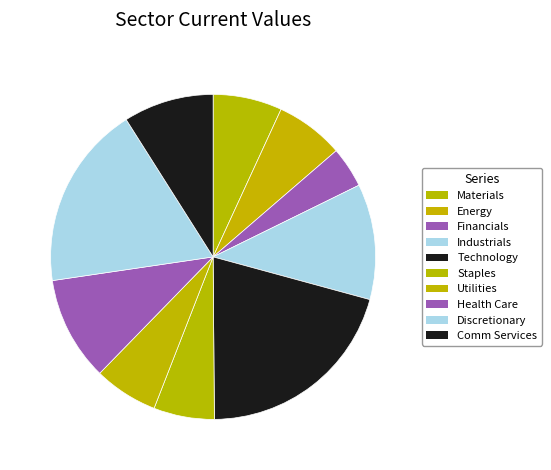

Between Industrials and Technology, which is larger?

Technology